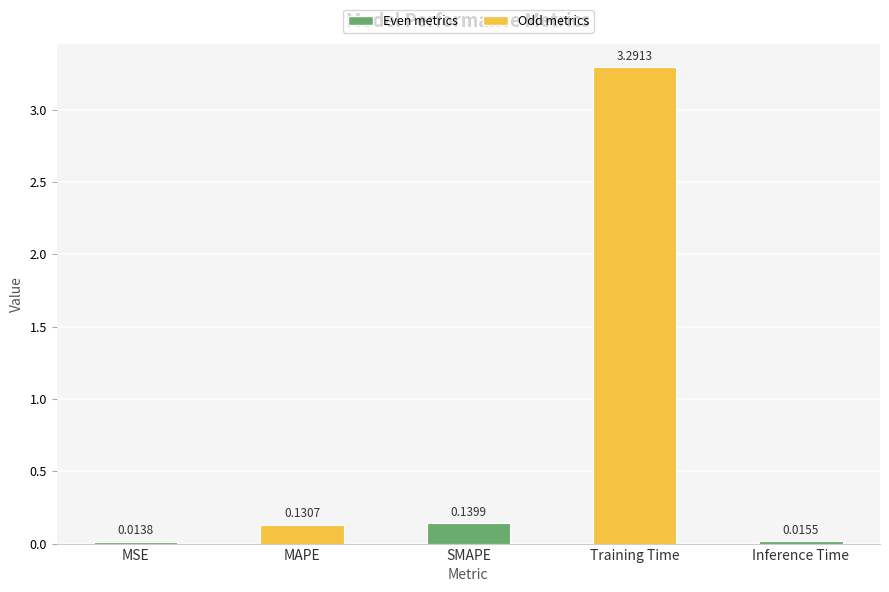

Which label corresponds to the smallest value in the chart?

MSE